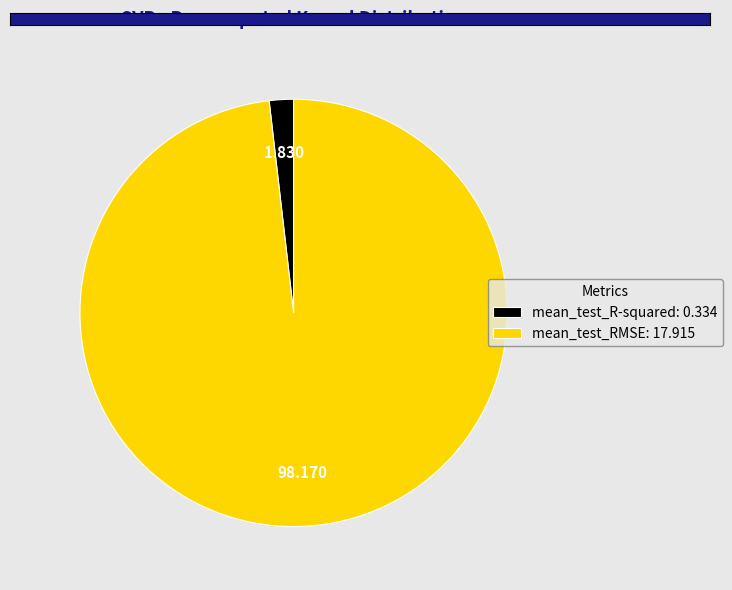

Do mean_test_RMSE: 17.915 and mean_test_R-squared: 0.334 together represent more than half of the pie?

Yes